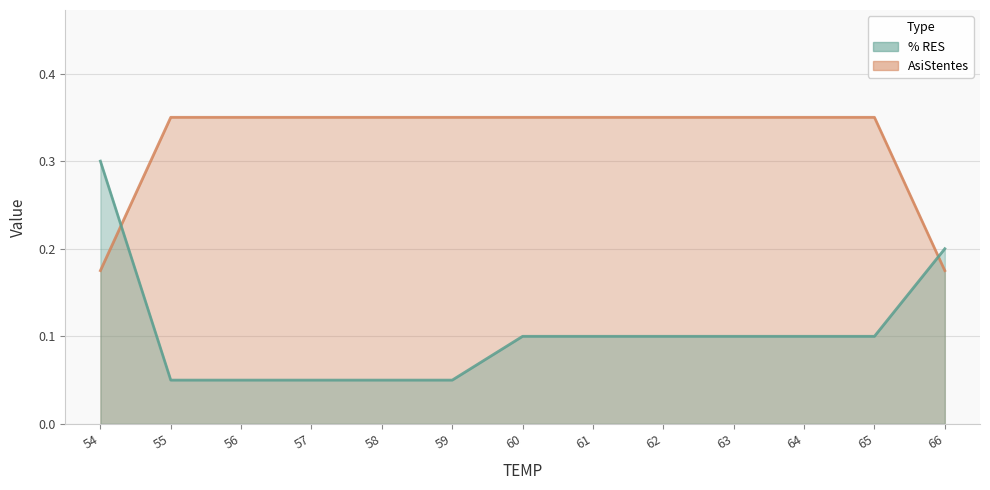

Reading right to left, list all the values displayed in this chart.

% RES: 66=0.2	65=0.1	64=0.1	63=0.1	62=0.1	61=0.1	60=0.1	59=0.1	58=0.1	57=0.1	56=0.1	55=0.1	54=0.3
AsiStentes: 66=0.2	65=0.3	64=0.3	63=0.3	62=0.3	61=0.3	60=0.3	59=0.3	58=0.3	57=0.3	56=0.3	55=0.3	54=0.2